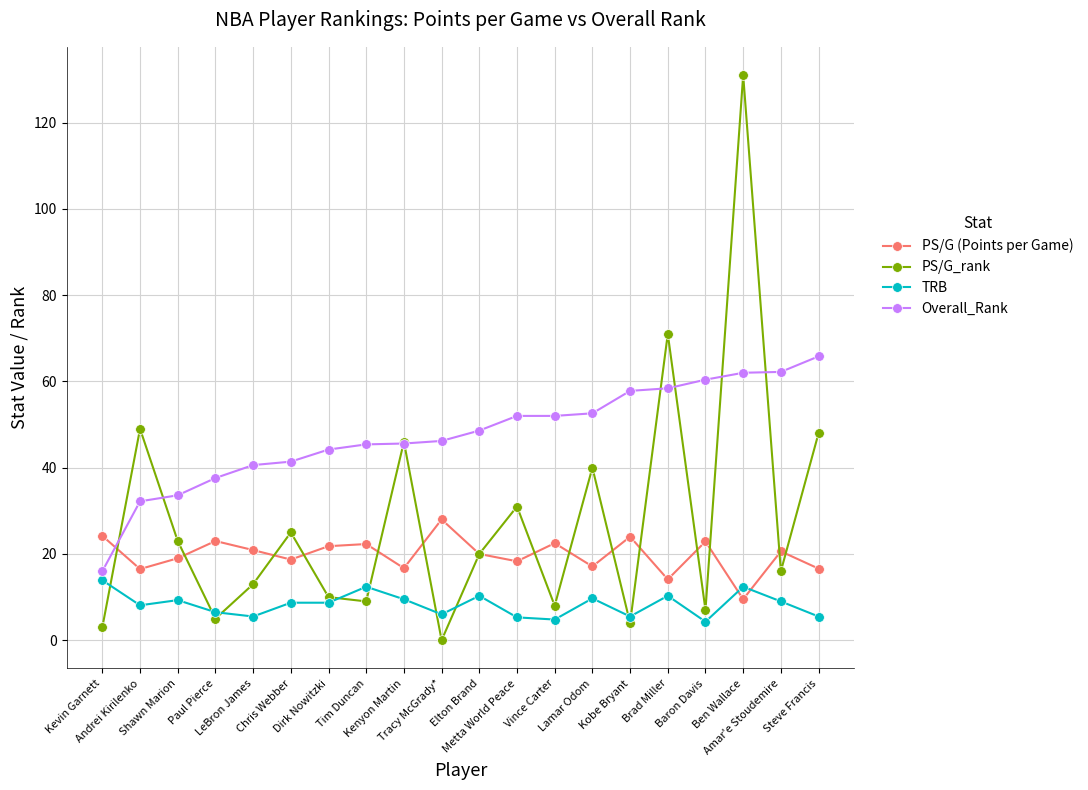

How many series are shown in this chart?

4